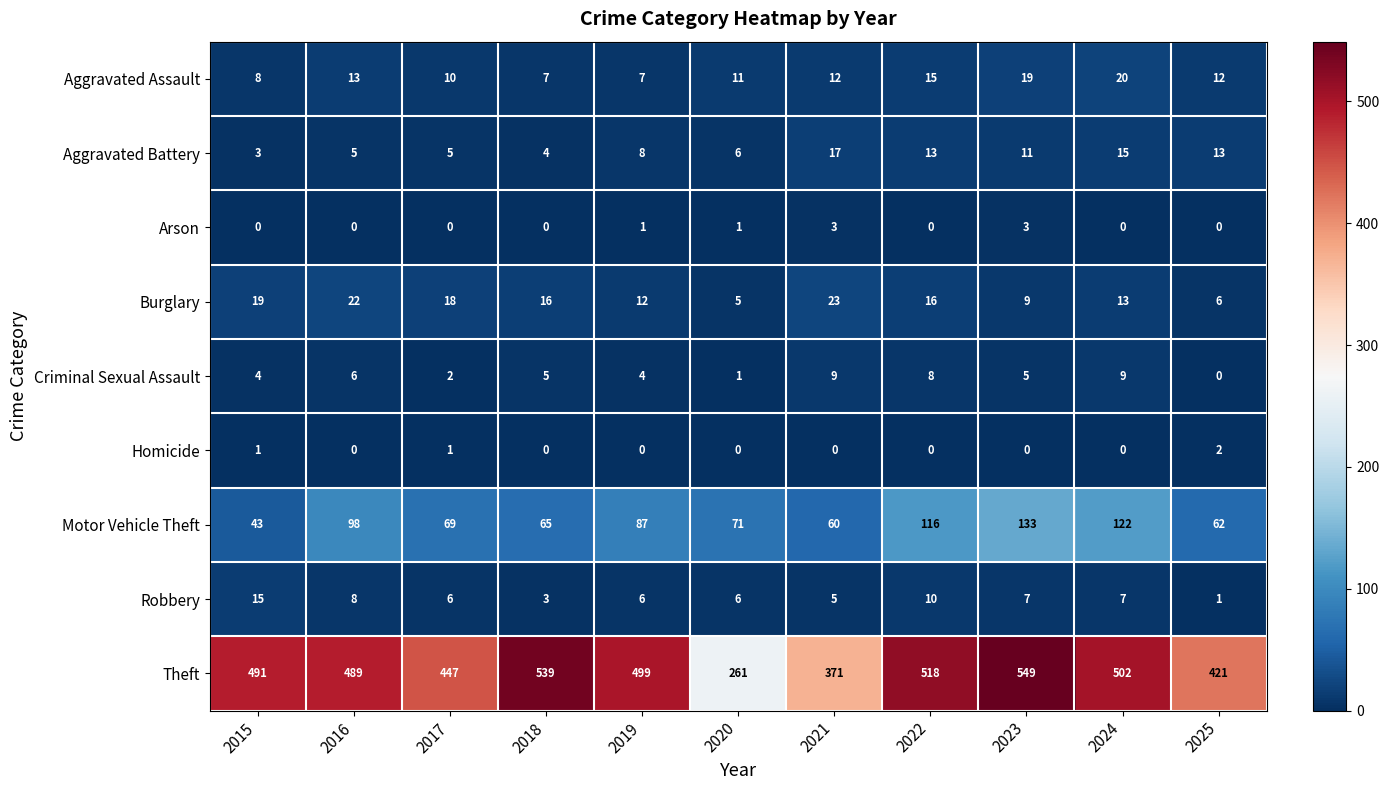

At which label does Motor Vehicle Theft first exceed 71?

2016